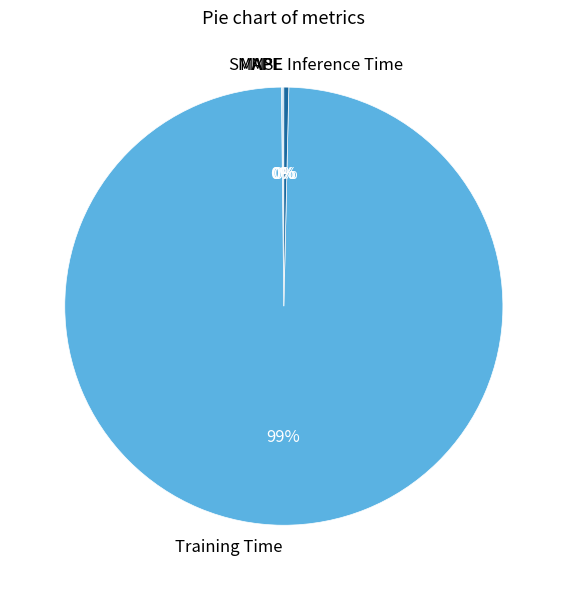

Is it true that Inference Time is 0% of the pie?

True